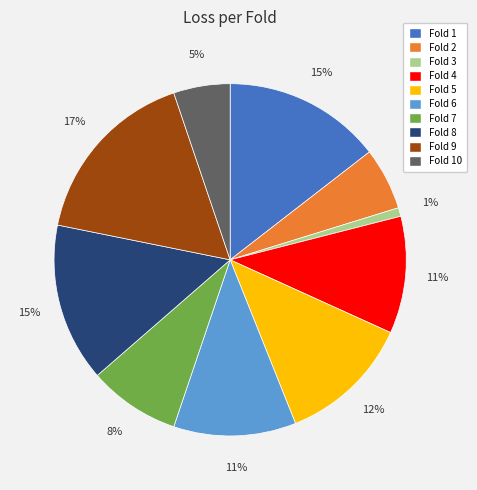

Does any single category account for the majority?

No